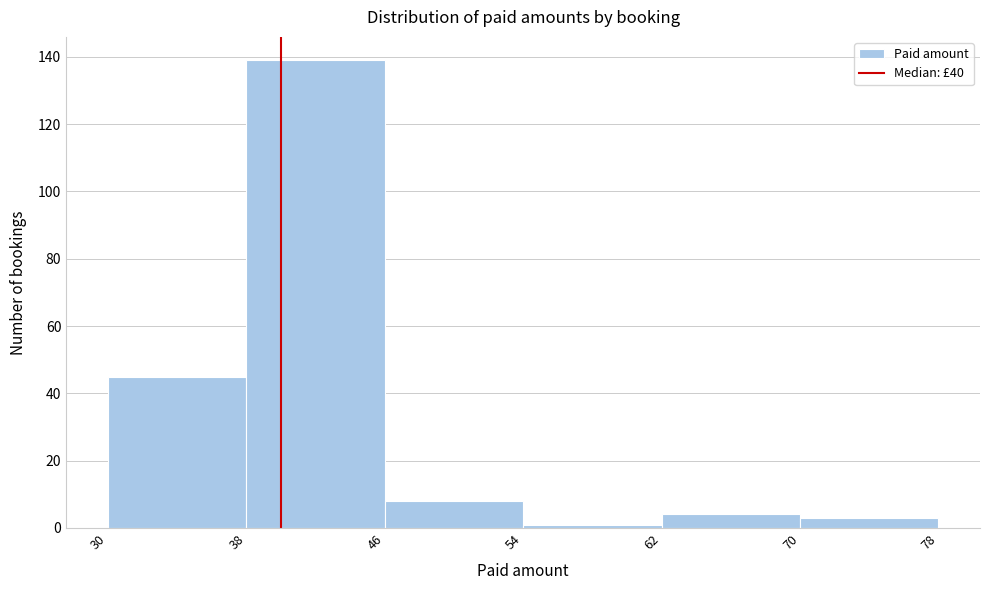

Reading left to right, list every bar in this chart as the range it spans on the x-axis followed by its height. The values are not printed on the chart, so give them approximately, as read against the axis.

30 to 38: 46
38 to 46: 140
46 to 54: 8
54 to 62: under 2
62 to 70: 4
70 to 78: 4